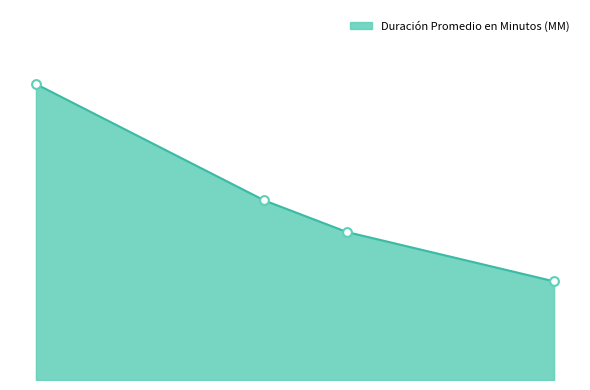

Between Citación A Audiencia De Juicio and Citación A Audiencia, which is larger?

Citación A Audiencia